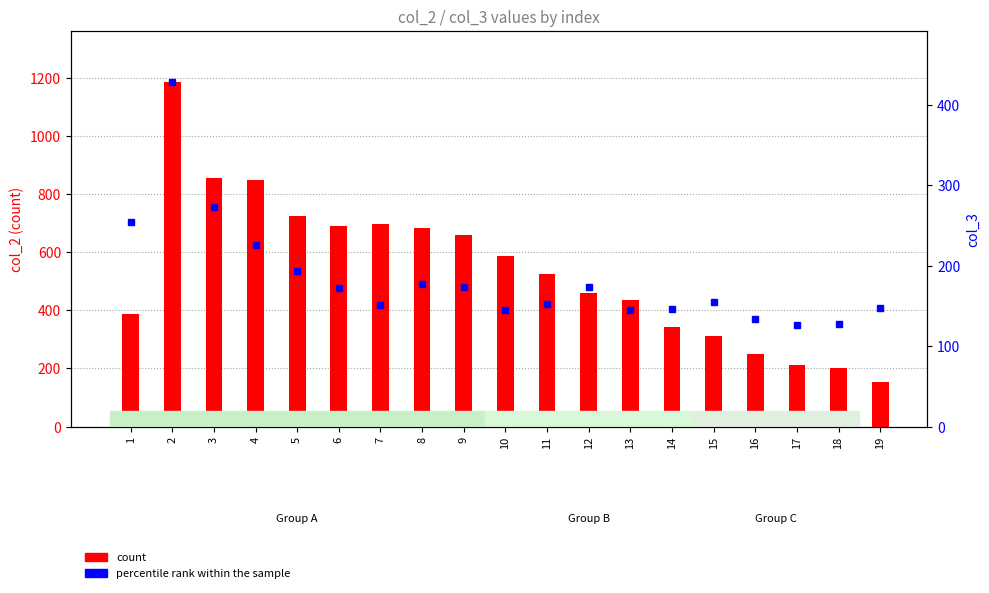

How many distinct data groups are displayed?

2